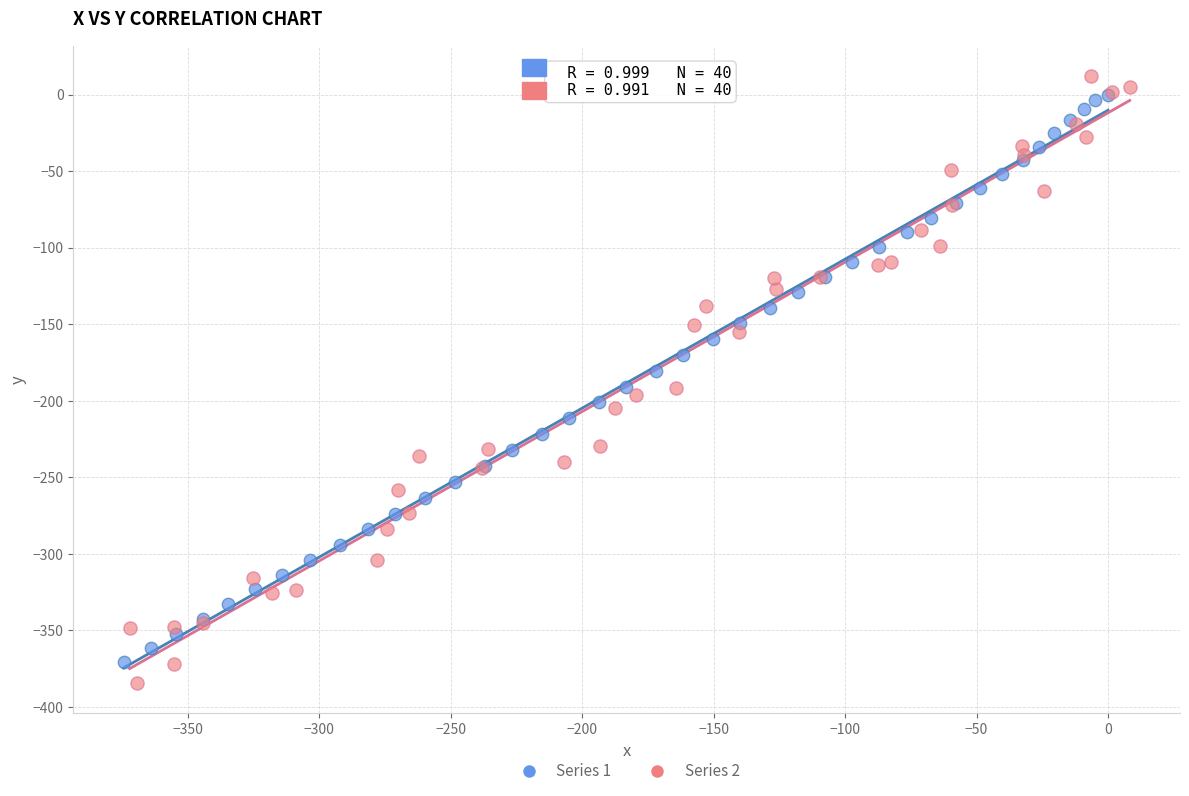

What are all the series names shown in the legend?

Series 1, Series 2